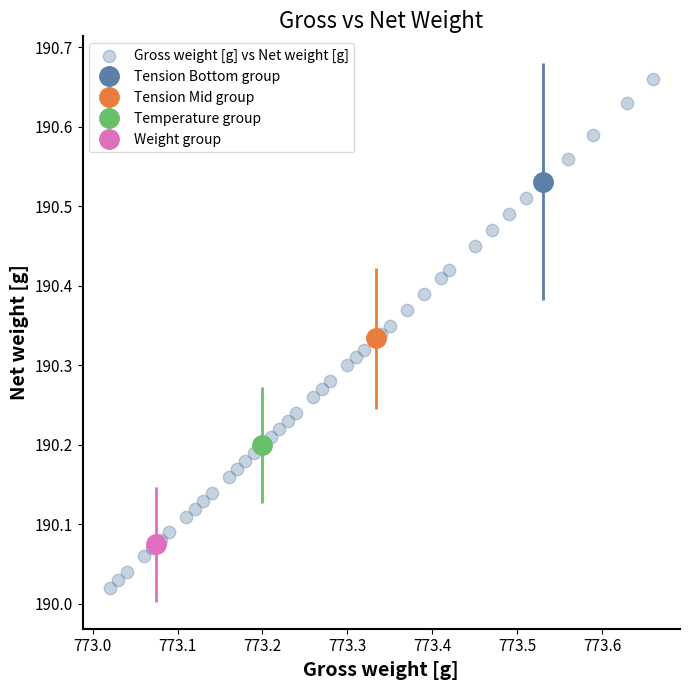

What is the range of X values (max minus min)?

0.6